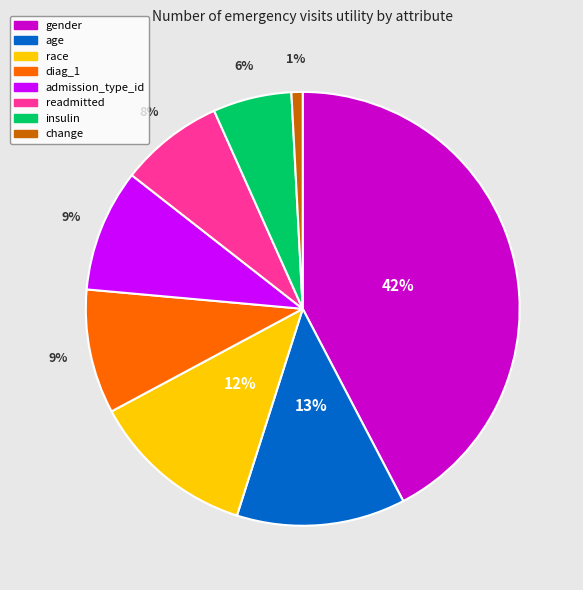

Is readmitted the majority of the pie?

No